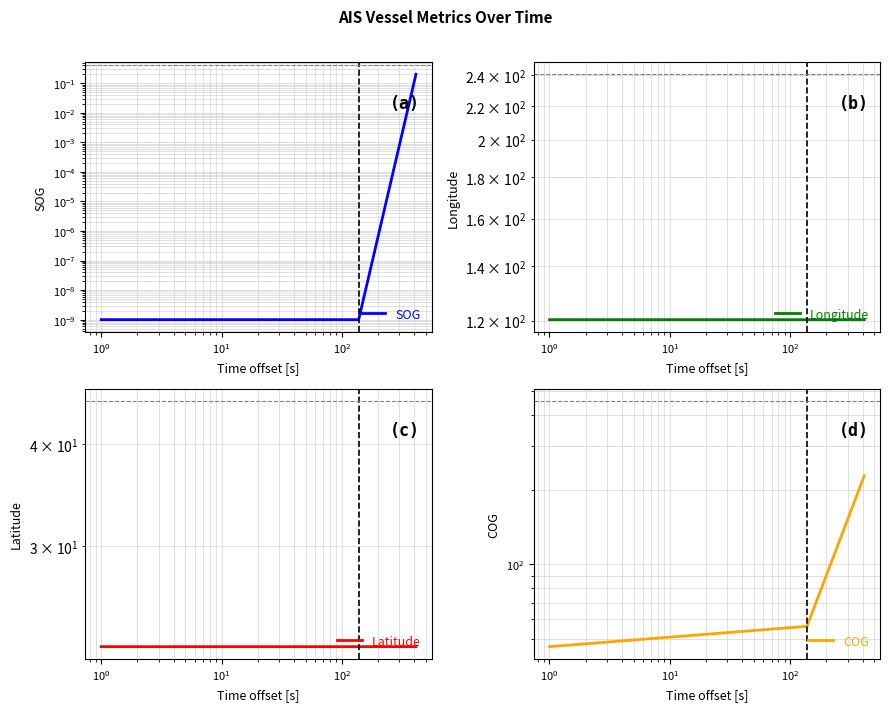

How many series are shown in this chart?

4